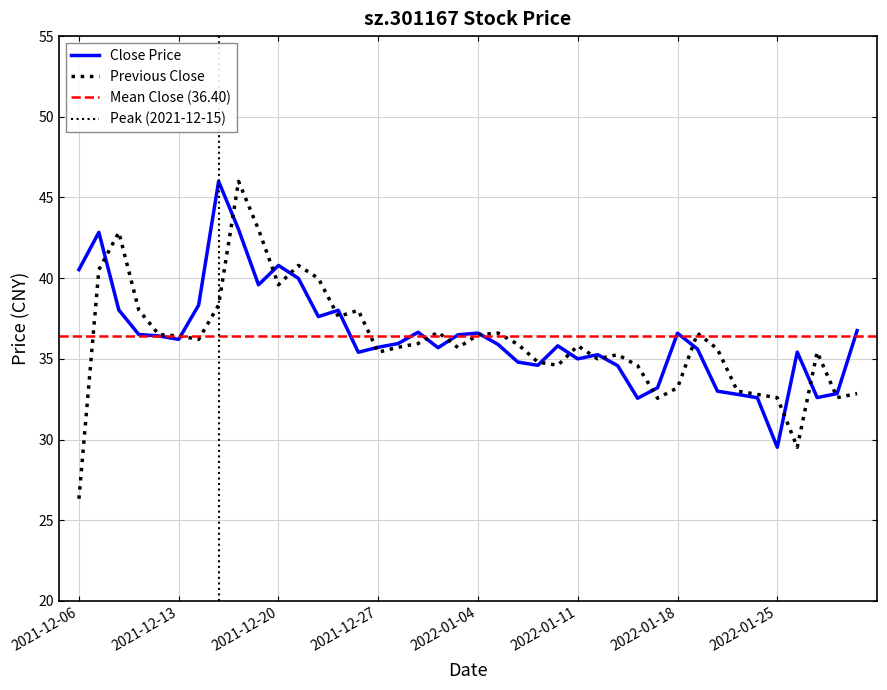

List the series in order of their overall mean, highest first.

close, preclose